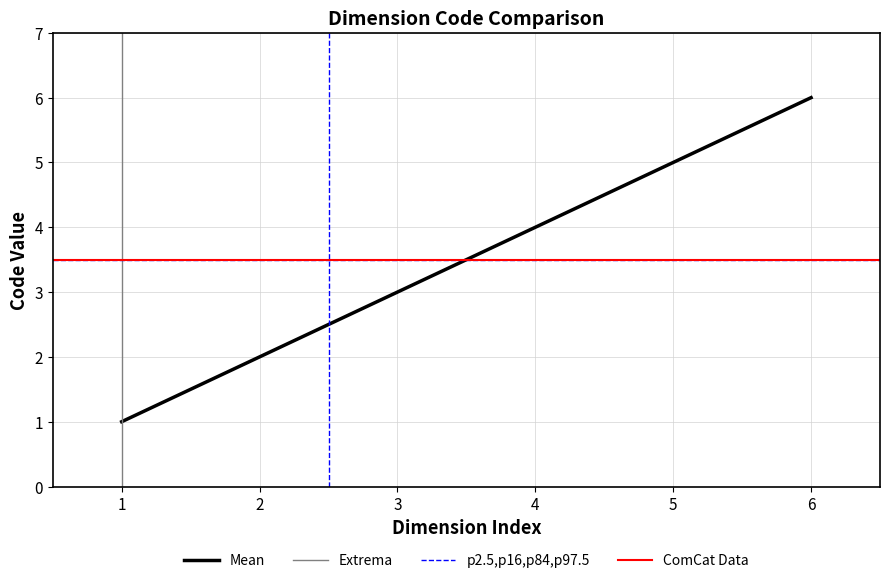

Is it true that Mean equals 2 at 6?

False